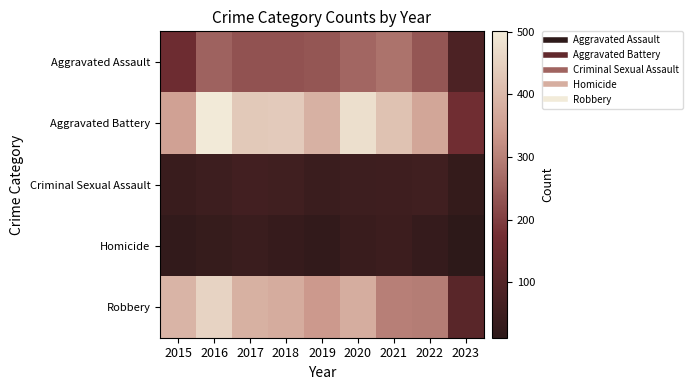

Reading left to right, extract all data points from this chart.

Aggravated Assault: 2015=163	2016=255	2017=230	2018=231	2019=235	2020=261	2021=279	2022=235	2023=85
Aggravated Battery: 2015=354	2016=501	2017=434	2018=436	2019=388	2020=478	2021=420	2022=365	2023=169
Criminal Sexual Assault: 2015=38	2016=49	2017=62	2018=56	2019=40	2020=49	2021=50	2022=56	2023=27
Homicide: 2015=23	2016=33	2017=42	2018=31	2019=24	2020=39	2021=46	2022=29	2023=11
Robbery: 2015=393	2016=455	2017=386	2018=375	2019=340	2020=378	2021=300	2022=295	2023=115